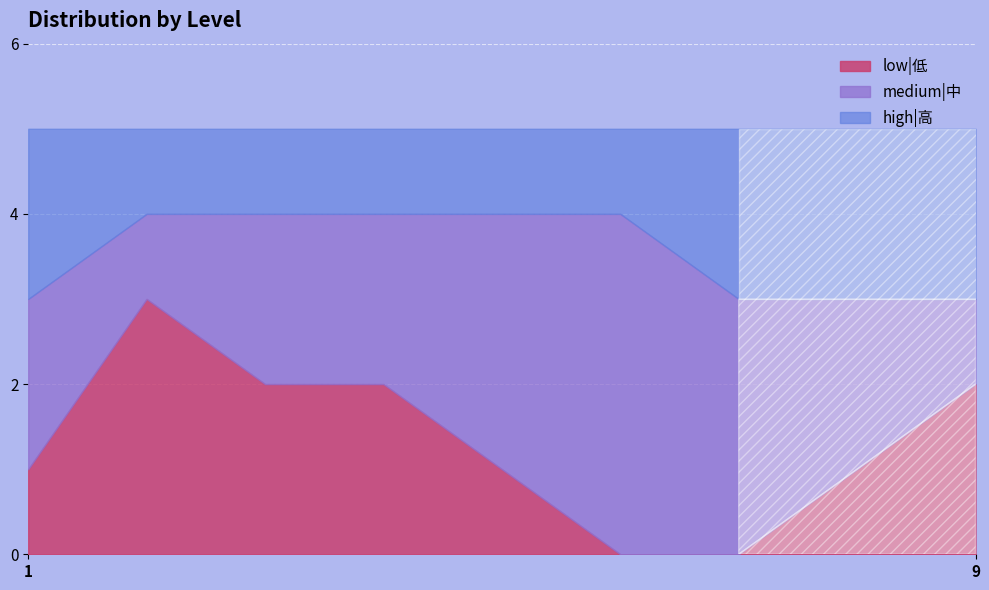

True or false: high|高 has a value of 2 at 6.

False